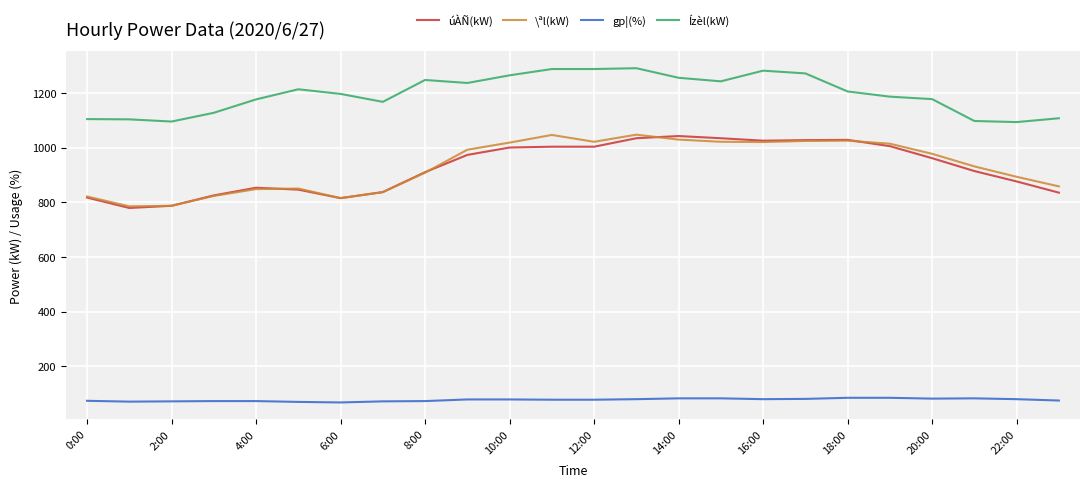

True or false: gp¦(%) and \ªl(kW) cross at least once.

False